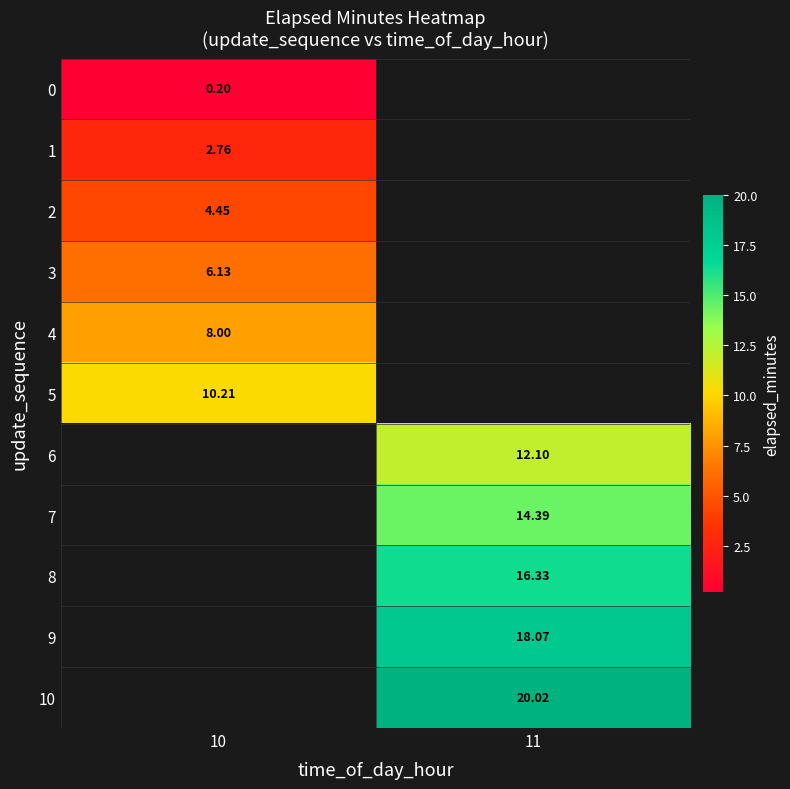

Is the value of 0 at 10 greater than the value of 9 at 11?

No